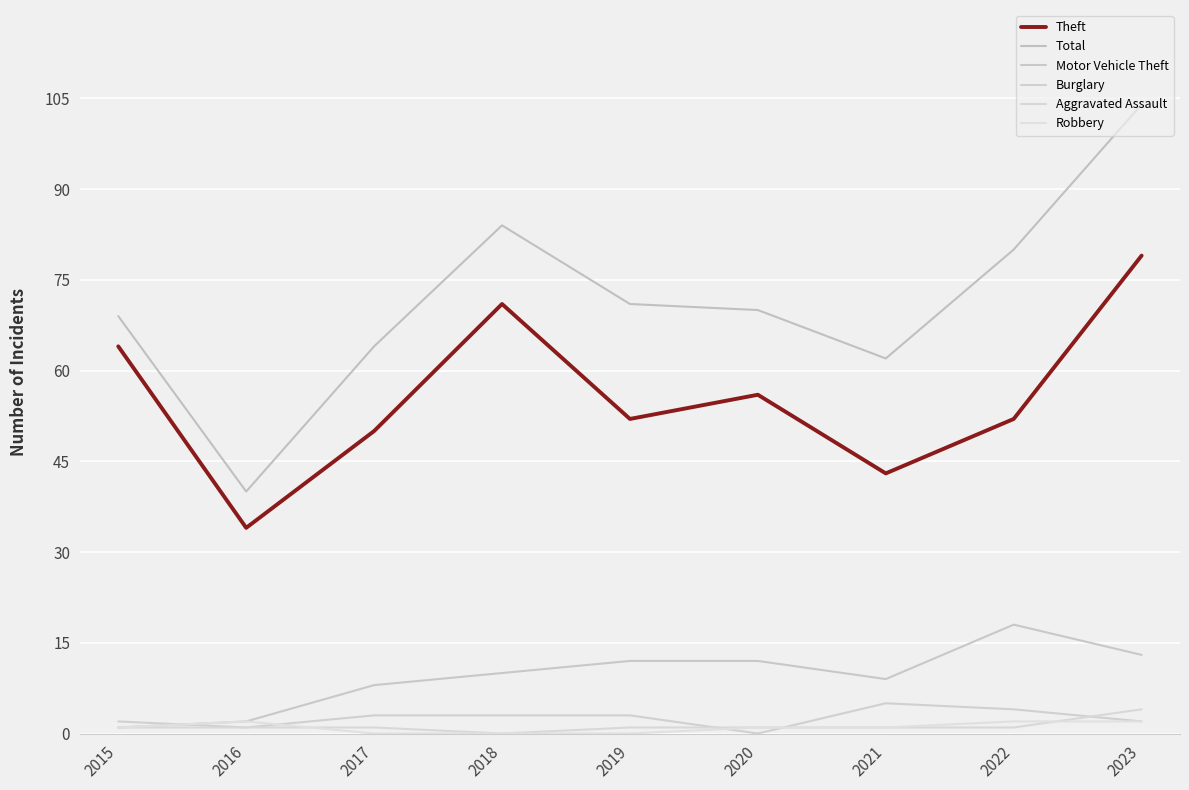

What is the difference between the highest and lowest values at 2019?

71